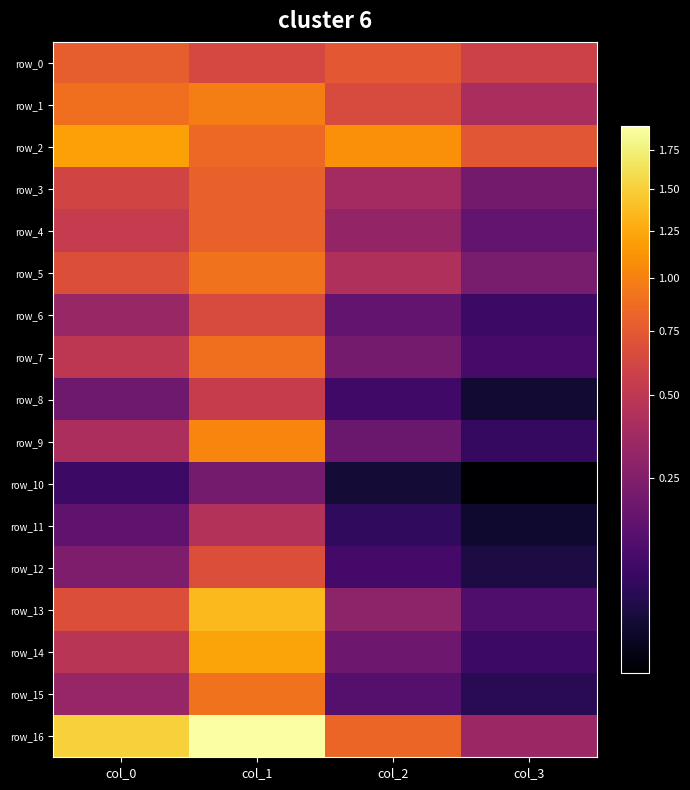

The row_12 series shows 0.0 at col_2. True or false?

True